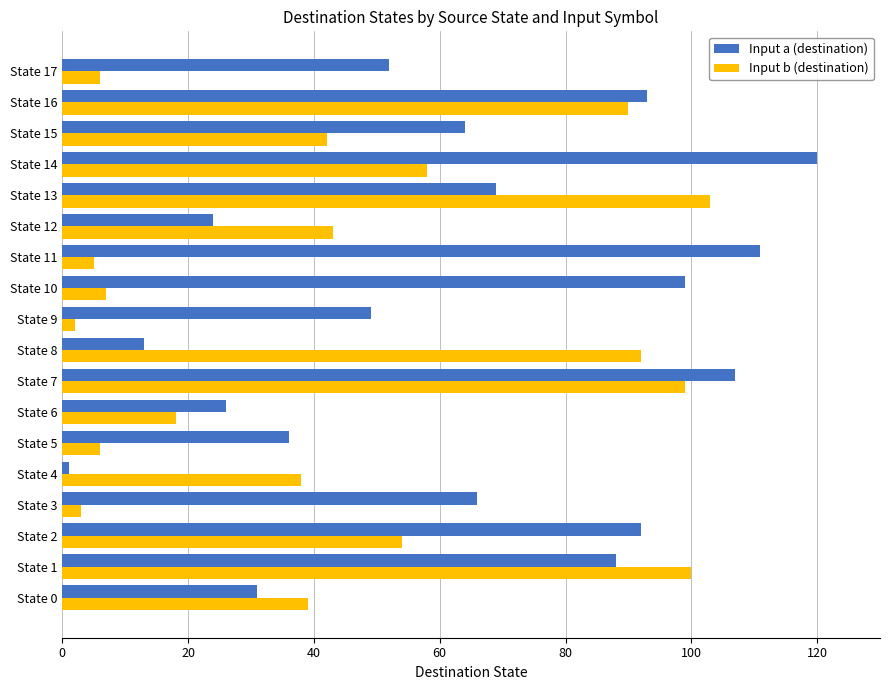

At which label does Input b (destination) reach its peak?

State 13